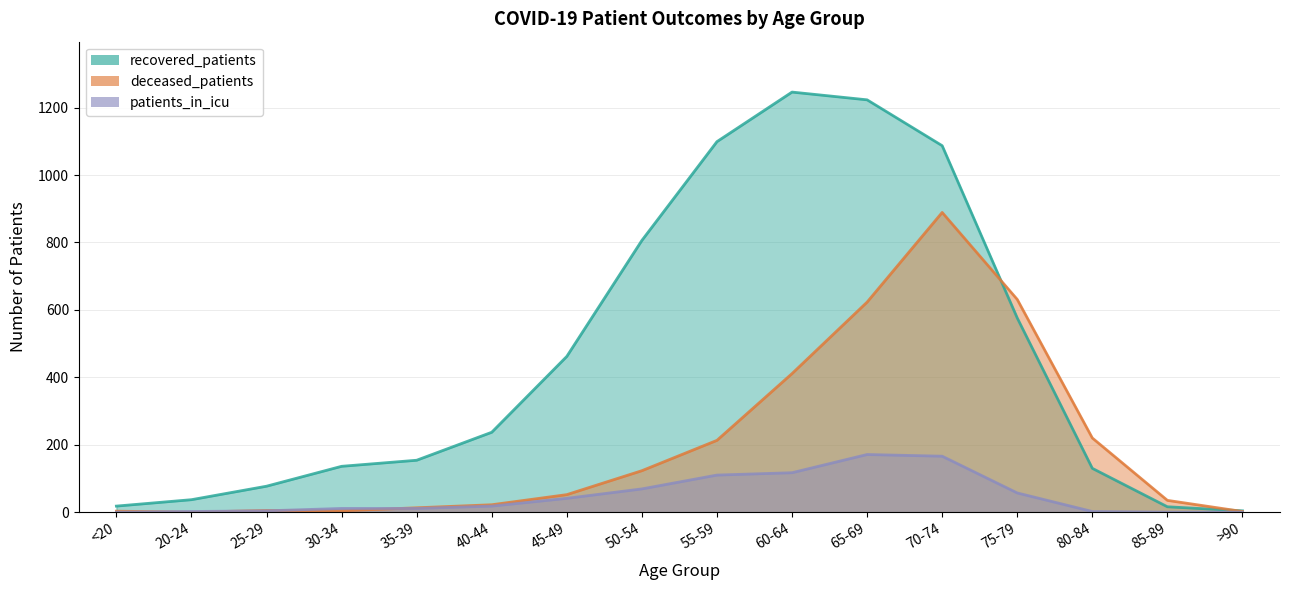

How many data points does each series have?

16